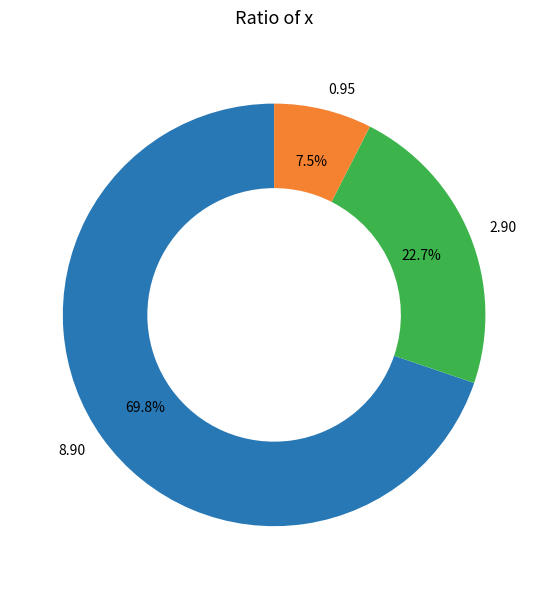

Is there a majority slice in this chart?

Yes